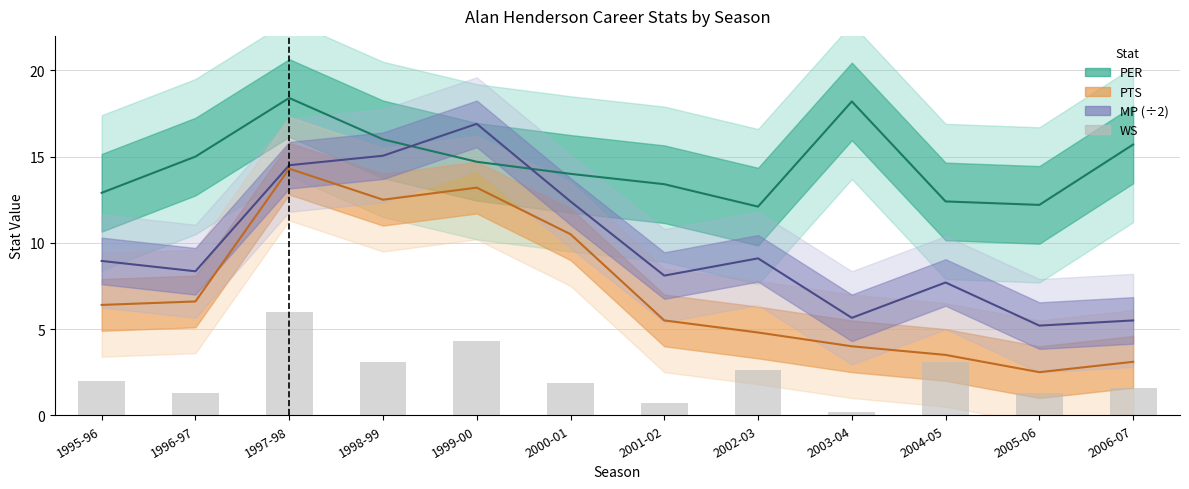

True or false: the data shows 3.1 at 1998-99.

True